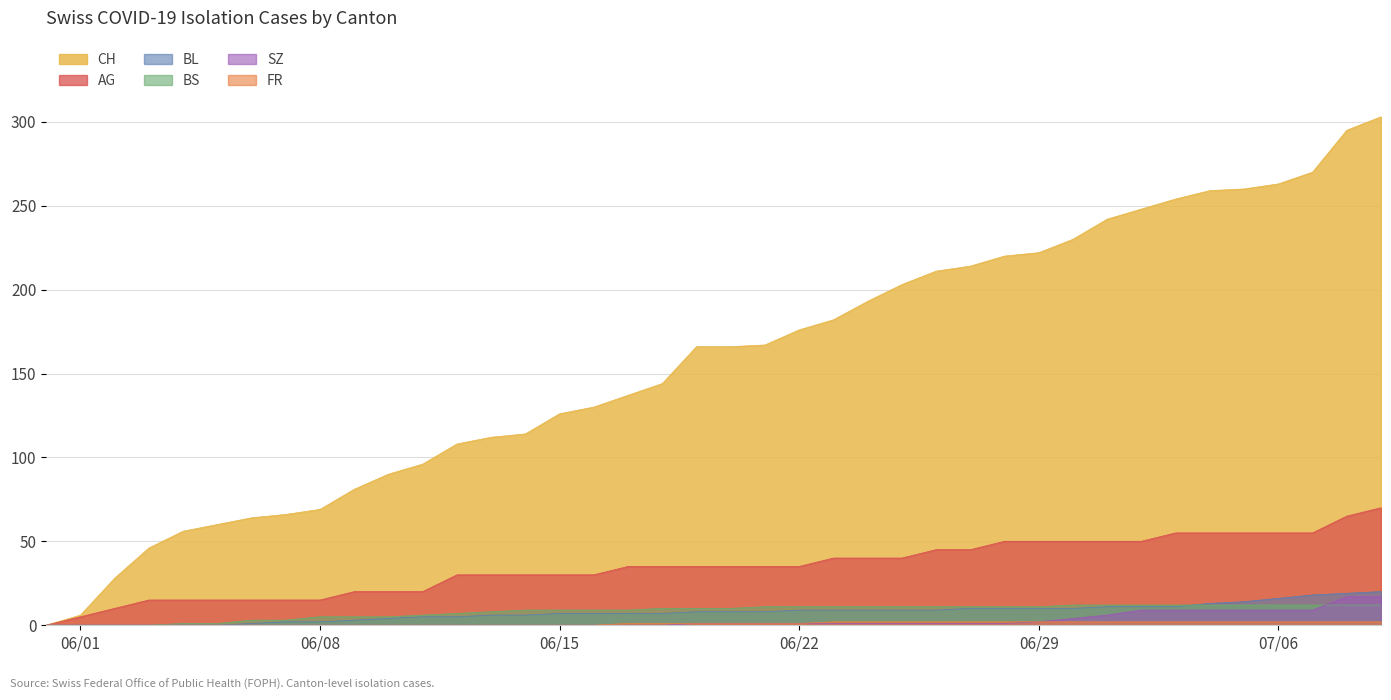

Which series has the widest spread of values?

CH